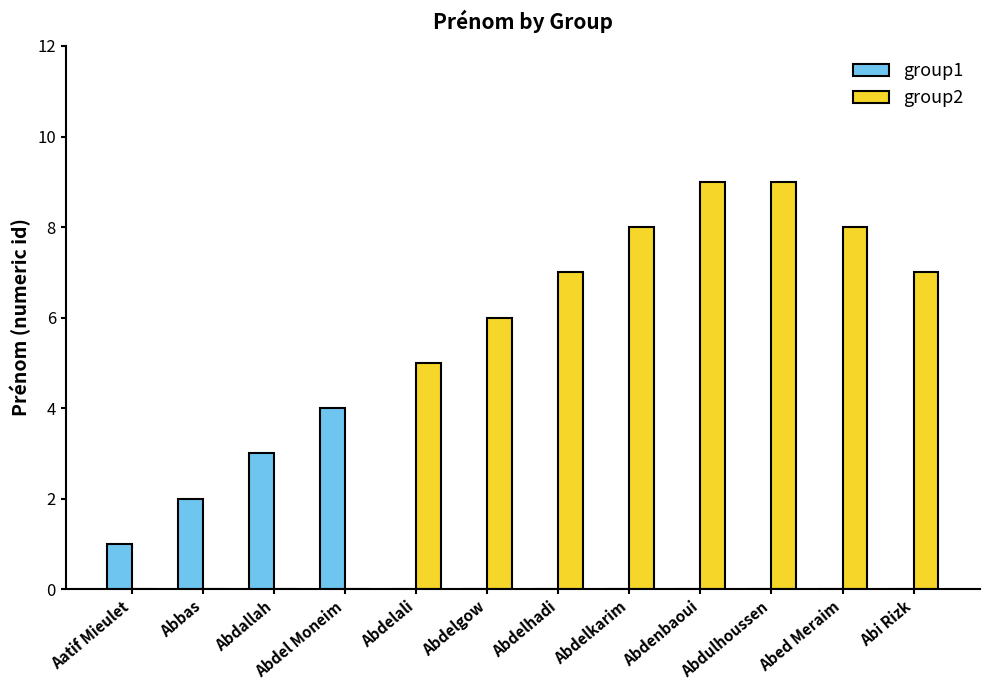

Does the chart contain stacked bars?

No